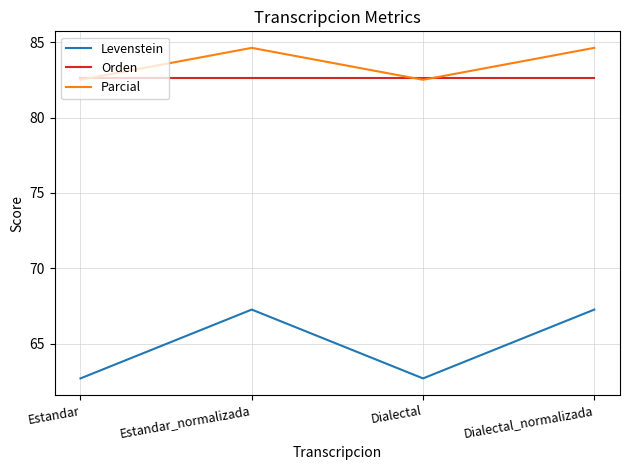

What is the average value of the Parcial series?

83.6